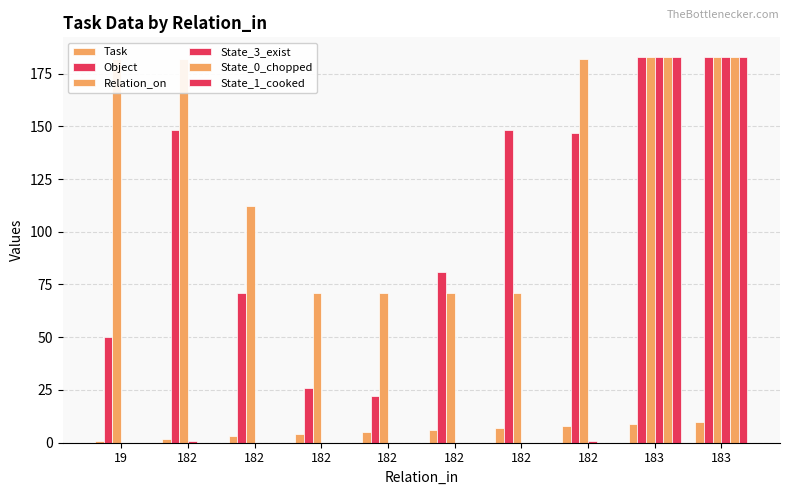

What is the difference between the Relation_on values at 19 and 182?

111